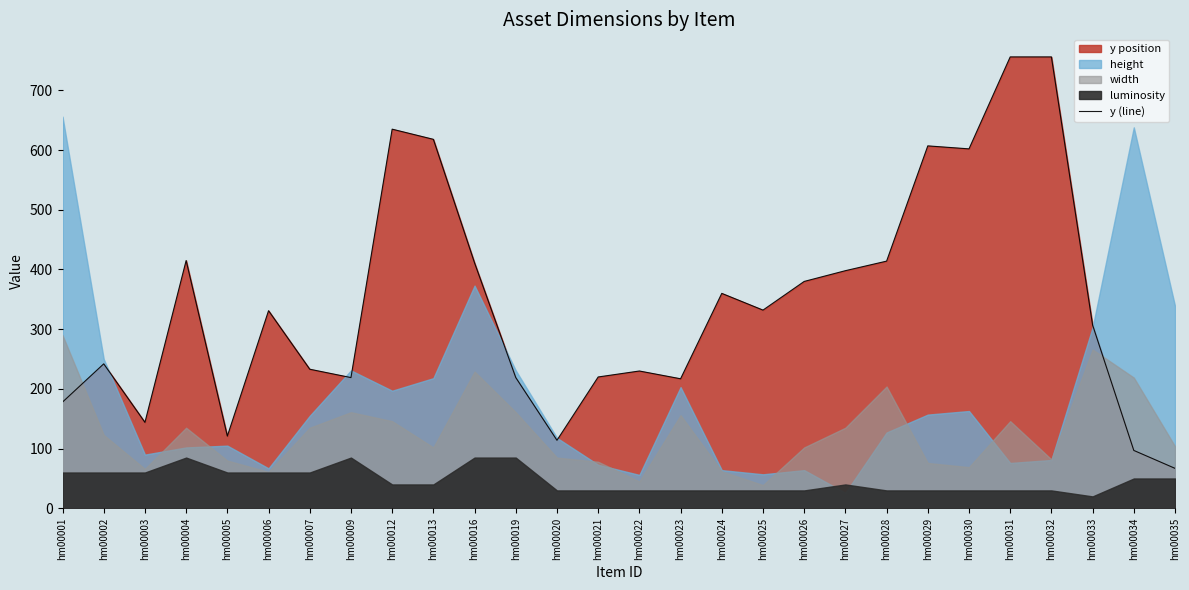

What is the sum of the values at hm00031 and hm00001?

934